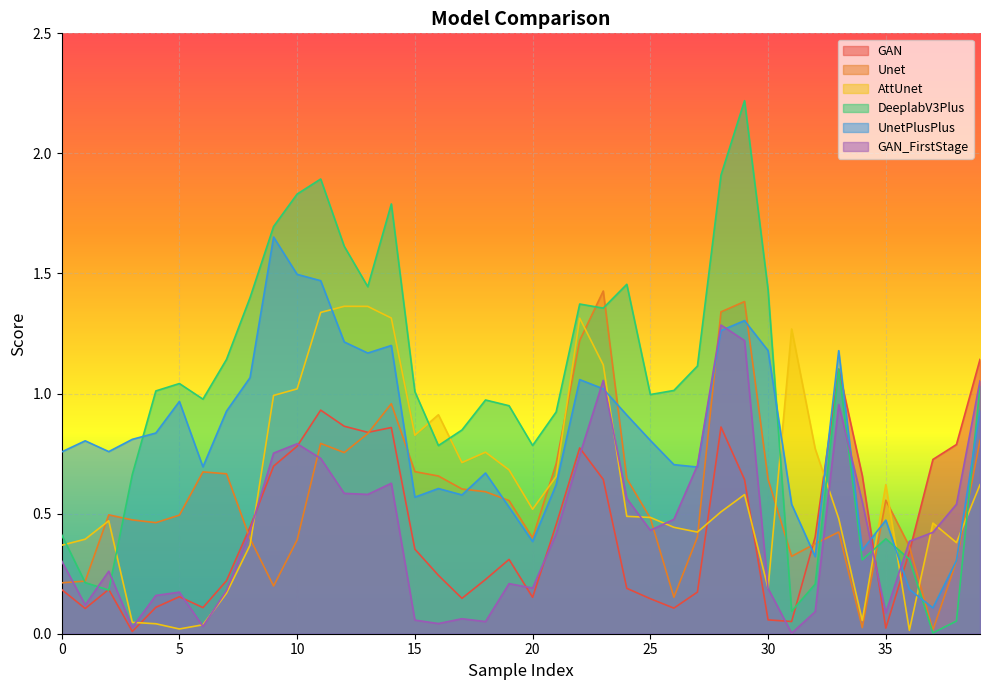

What is the sum of the Unet values at 26 and 22?

1.4